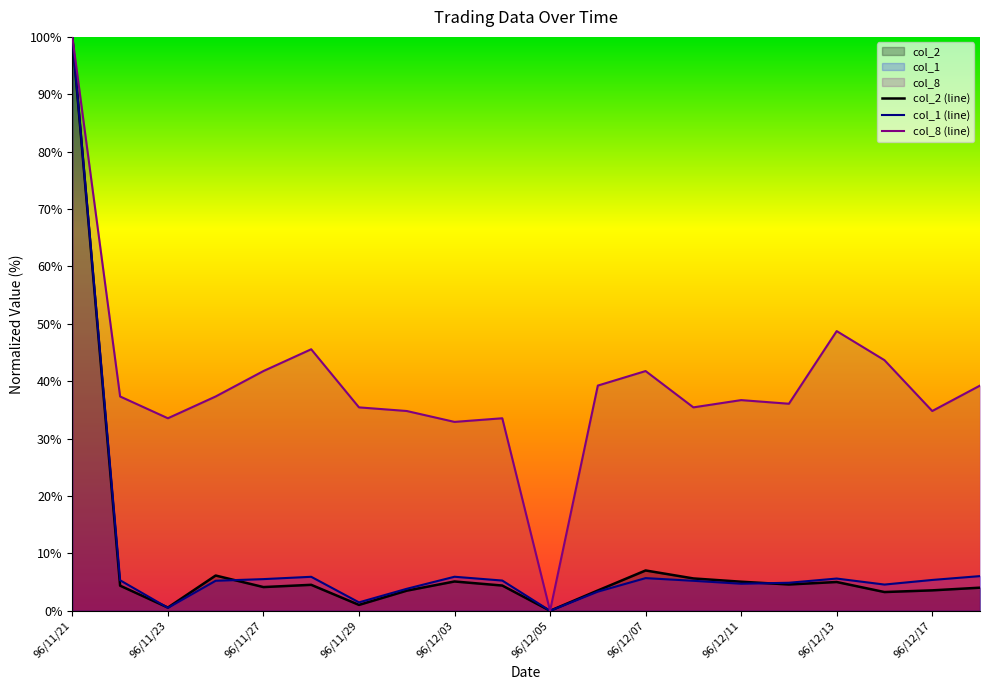

Reading right to left, transcribe all the data shown in this chart.

col_2 (line): 4.0	3.6	3.3	5.0	4.6	5.1	5.6	7.0	3.5	0.0	4.4	5.1	3.5	1.0	4.5	4.1	6.1	0.6	4.4	100.0
col_1 (line): 6.0	5.4	4.6	5.6	4.9	4.7	5.2	5.7	3.3	0.0	5.3	5.9	3.8	1.5	5.9	5.5	5.2	0.5	5.3	100.0
col_8 (line): 39.2	34.8	43.7	48.7	36.1	36.7	35.4	41.8	39.2	0.0	33.5	32.9	34.8	35.4	45.6	41.8	37.3	33.5	37.3	100.0